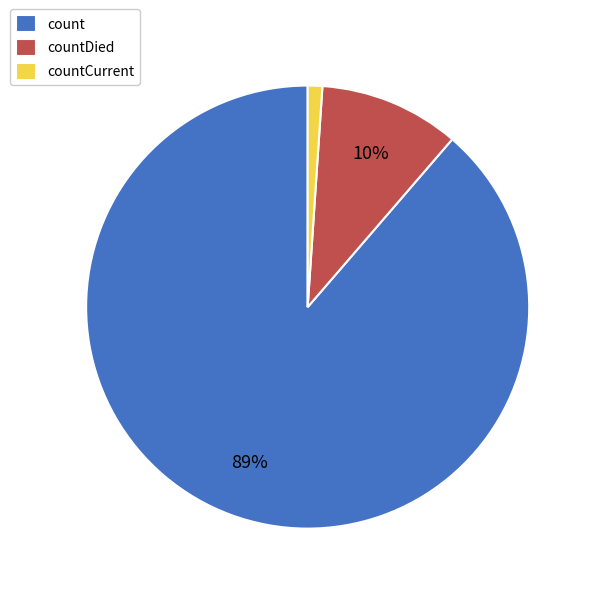

The countCurrent slice represents 1% of the pie. True or false?

True